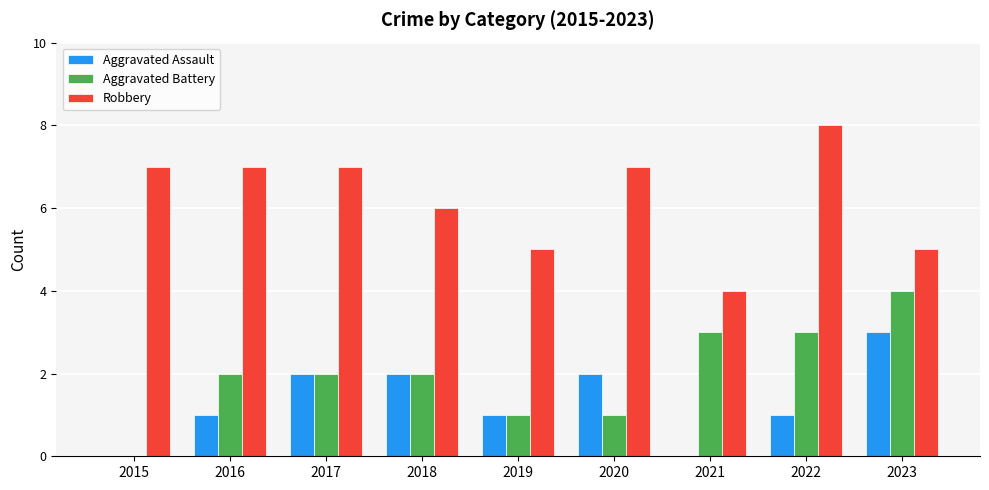

Reading left to right, transcribe all the data shown in this chart.

Aggravated Assault: 2015=0	2016=1	2017=2	2018=2	2019=1	2020=2	2021=0	2022=1	2023=3
Aggravated Battery: 2015=0	2016=2	2017=2	2018=2	2019=1	2020=1	2021=3	2022=3	2023=4
Robbery: 2015=7	2016=7	2017=7	2018=6	2019=5	2020=7	2021=4	2022=8	2023=5